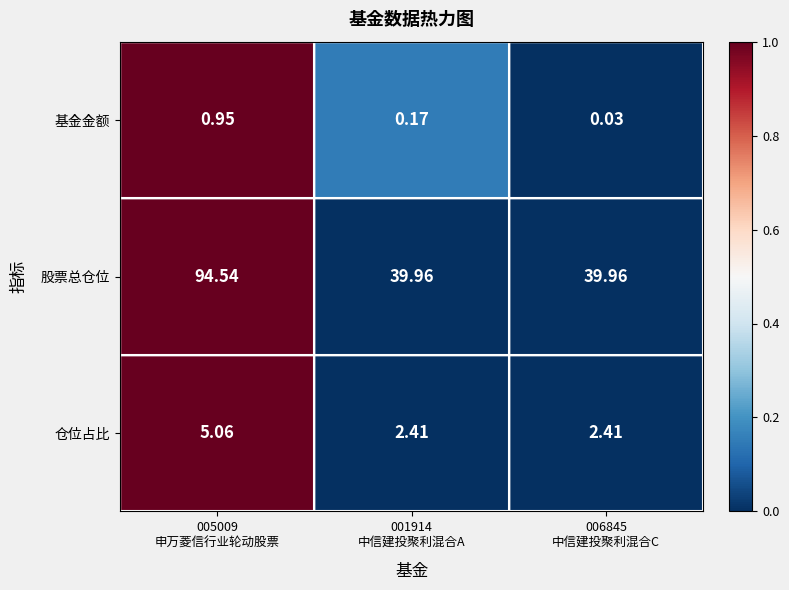

Which series has the largest total across all categories?

股票总仓位